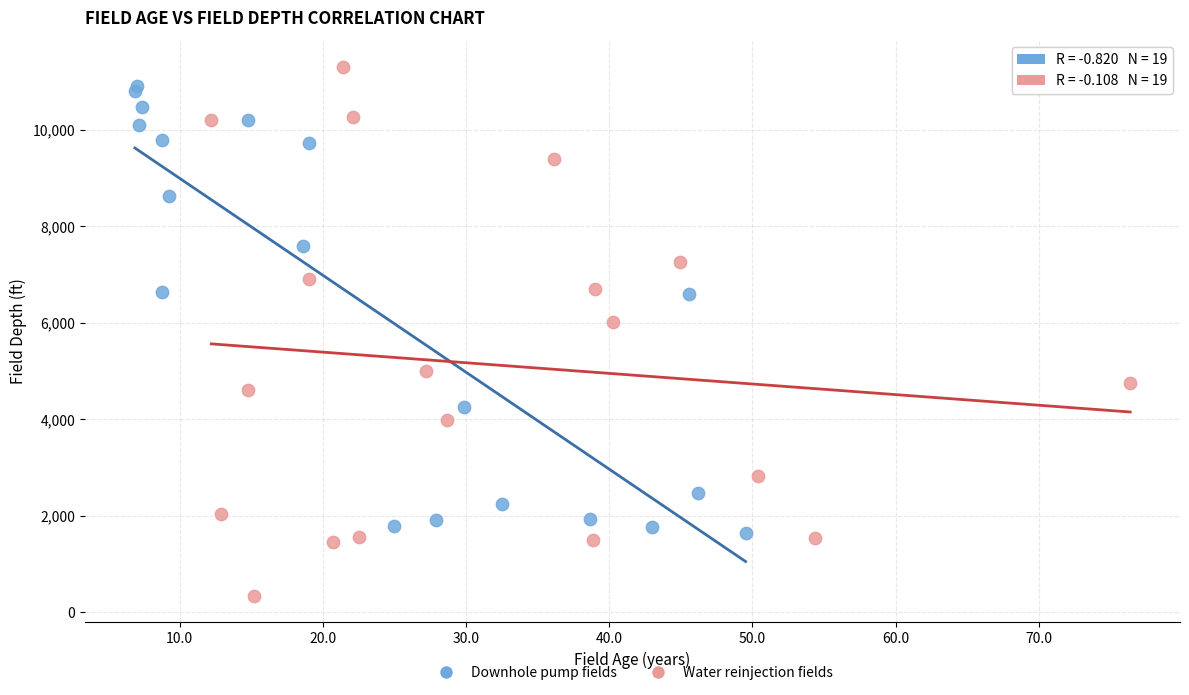

Which series contains the lowest Y value?

Water reinjection fields